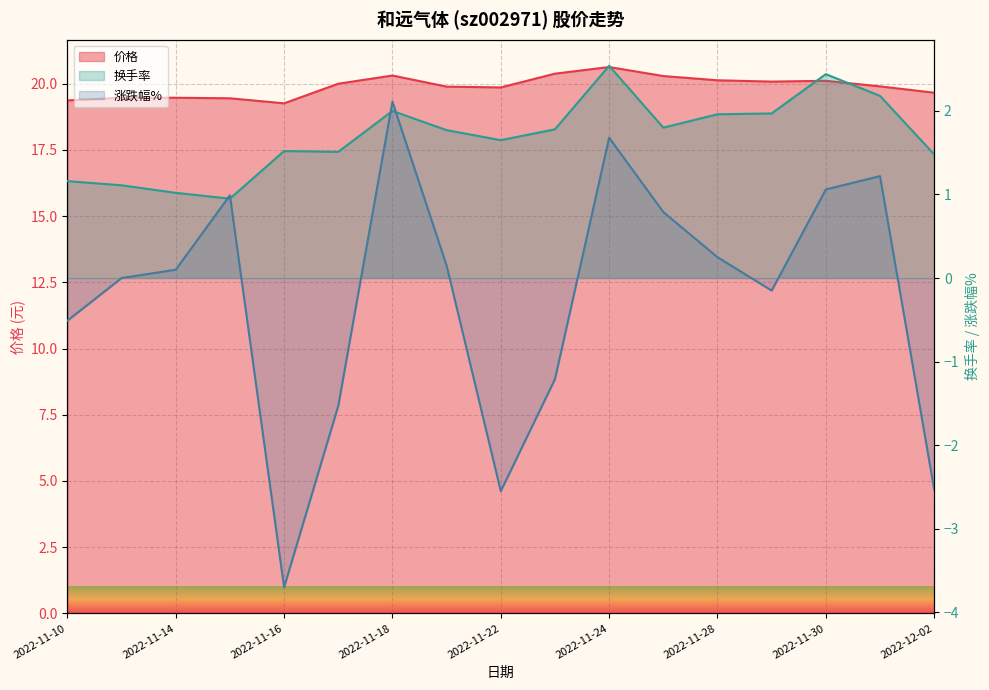

Rank the categories by 换手率 value from highest to lowest.

2022-11-24, 2022-11-30, 2022-12-01, 2022-11-18, 2022-11-29, 2022-11-28, 2022-11-25, 2022-11-23, 2022-11-21, 2022-11-22, 2022-11-16, 2022-11-17, 2022-12-02, 2022-11-10, 2022-11-11, 2022-11-14, 2022-11-15